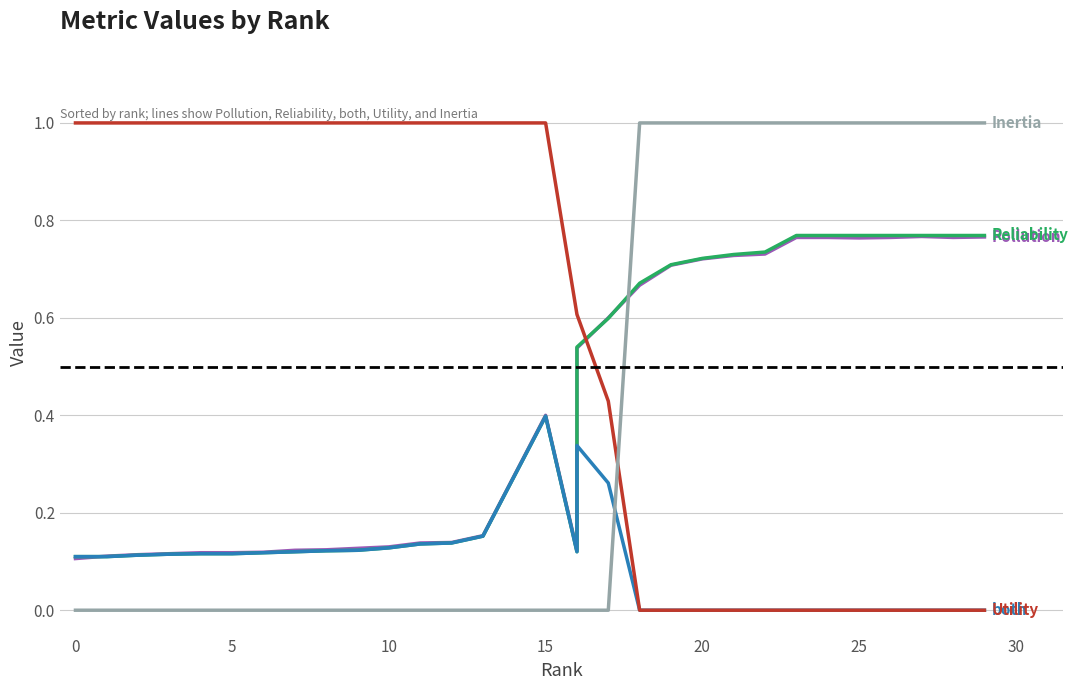

Which series changed the most between 19 and 27?

Reliability